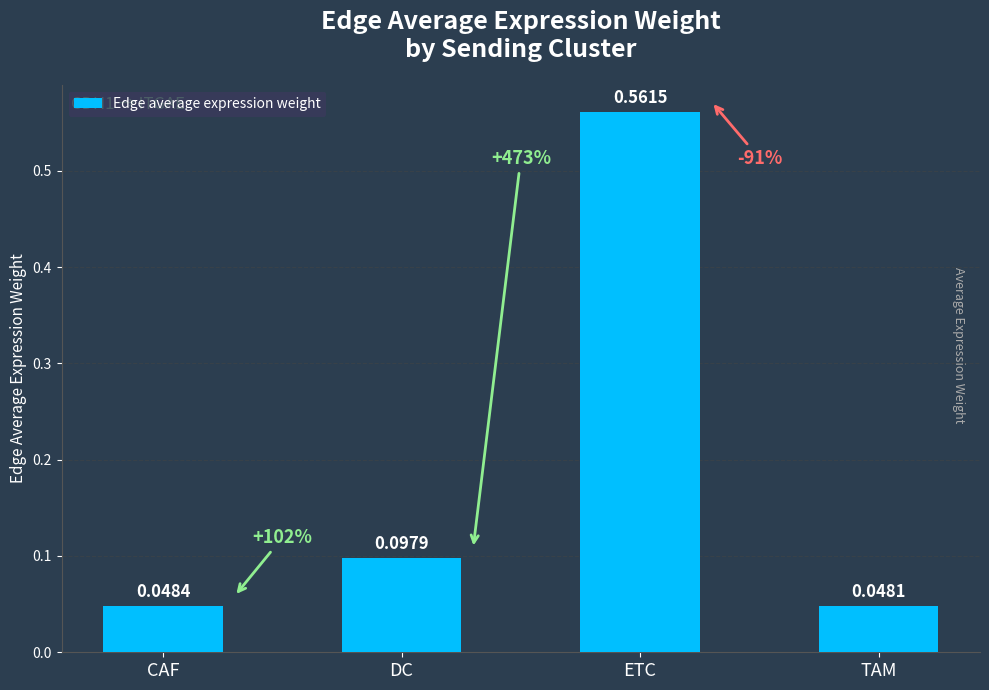

Which label corresponds to the largest value in the chart?

ETC